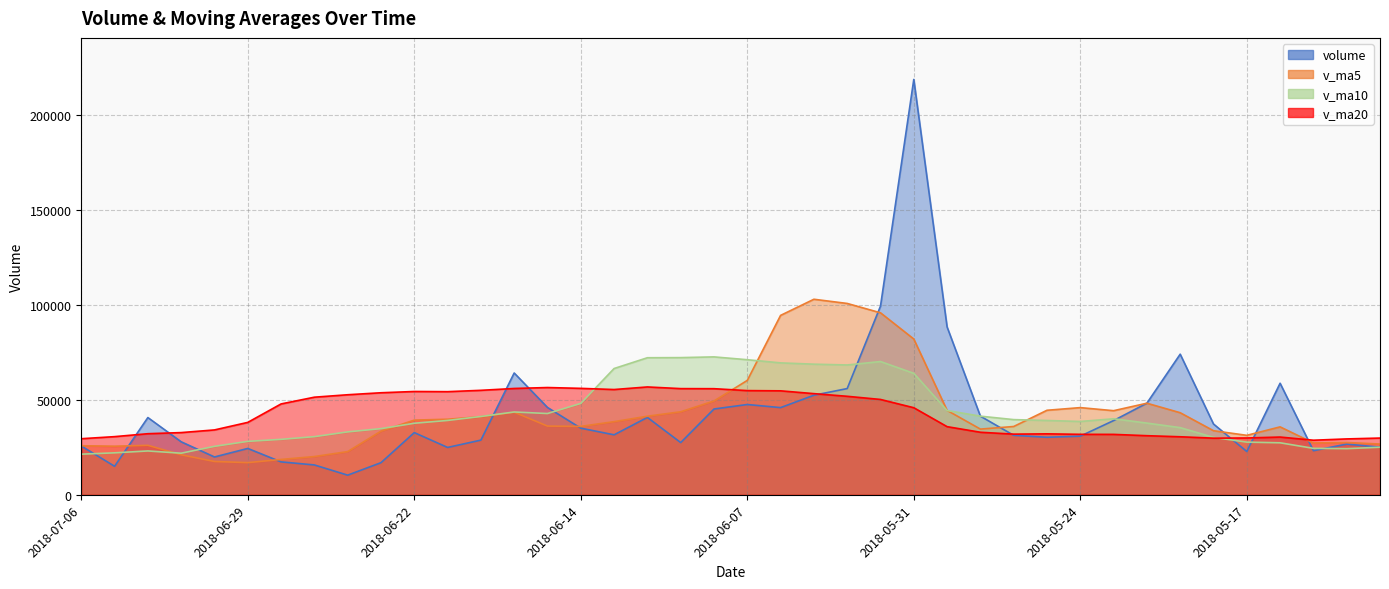

How many lines are shown in the chart?

4